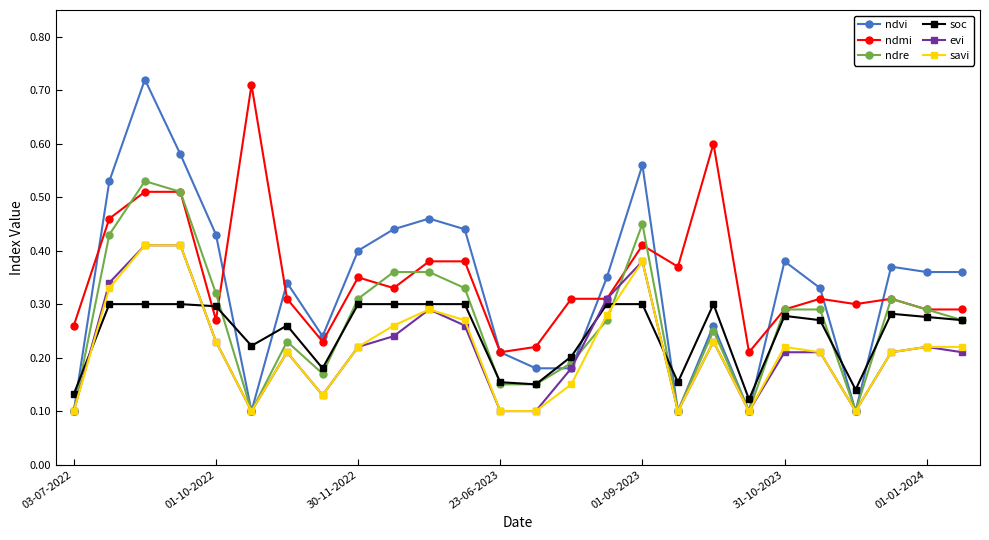

Which series has the largest range (max minus min)?

ndvi